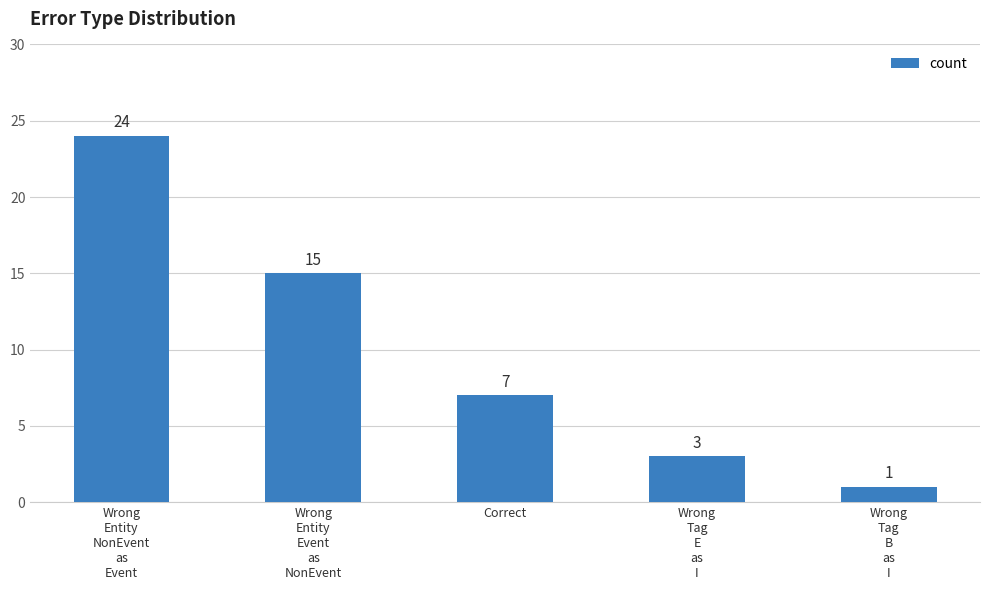

What is the change in value from Wrong
Entity
NonEvent
as
Event to Wrong
Entity
Event
as
NonEvent?

-9